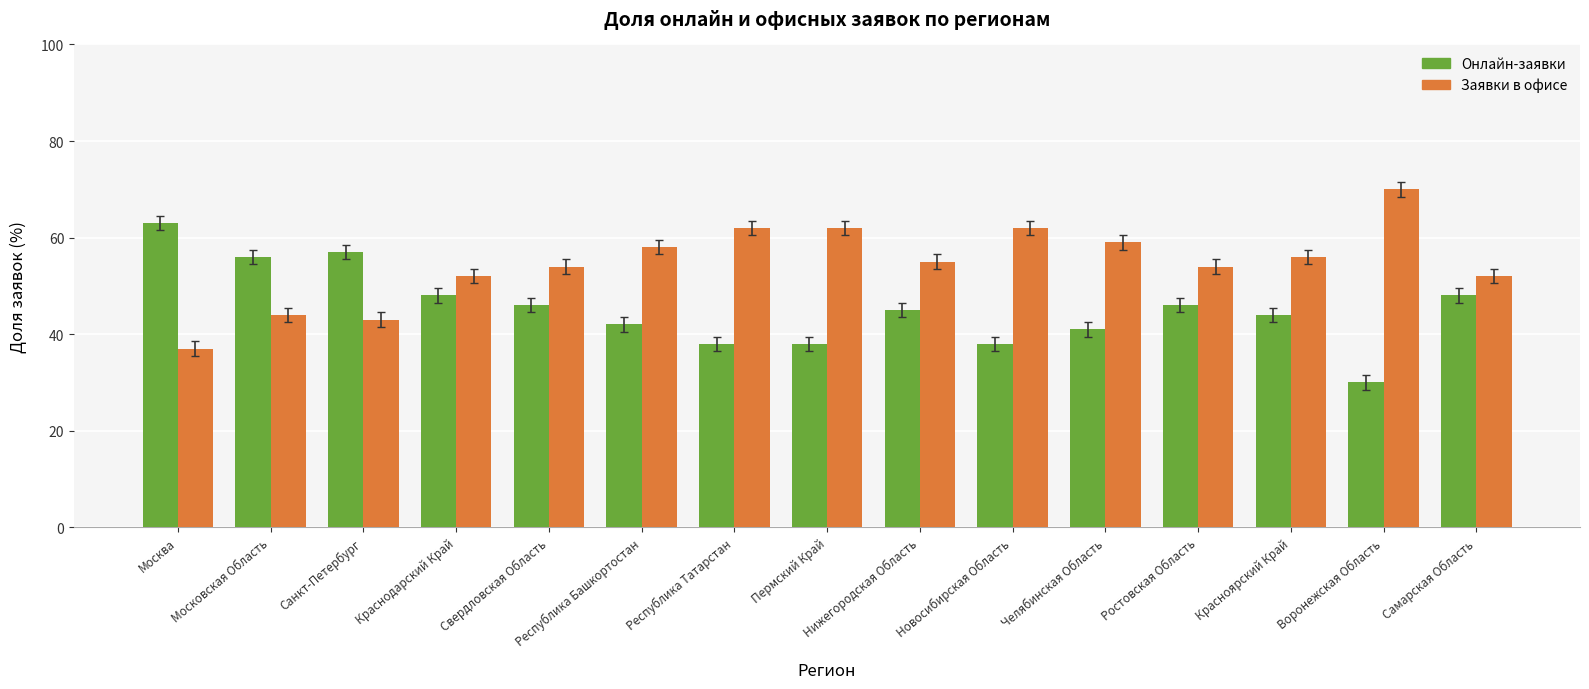

Is it true that Онлайн-заявки equals 112 at Москва?

False